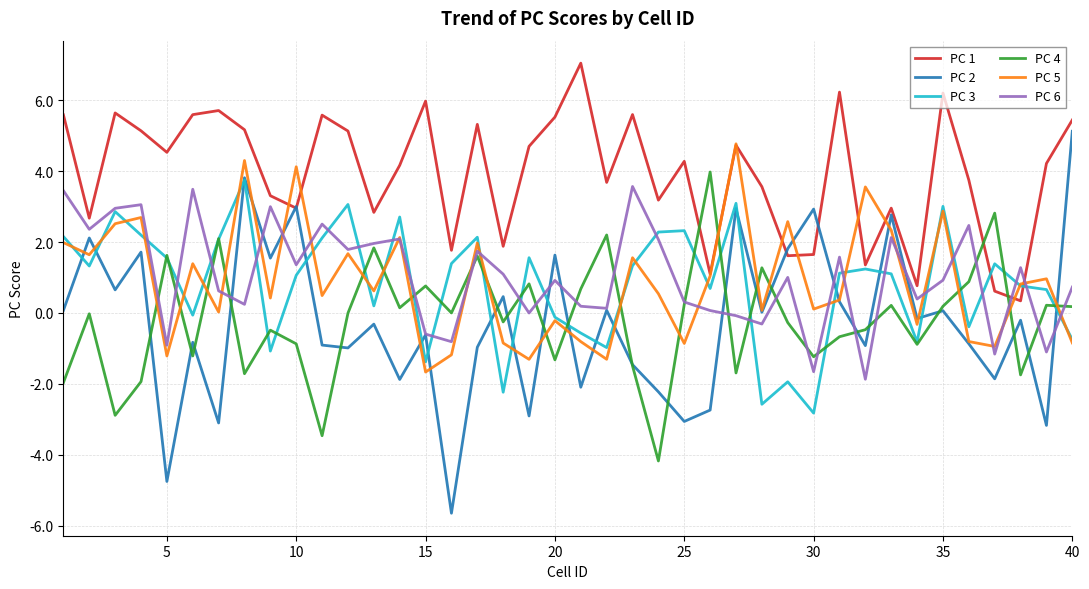

Which series has the largest range (max minus min)?

PC 2